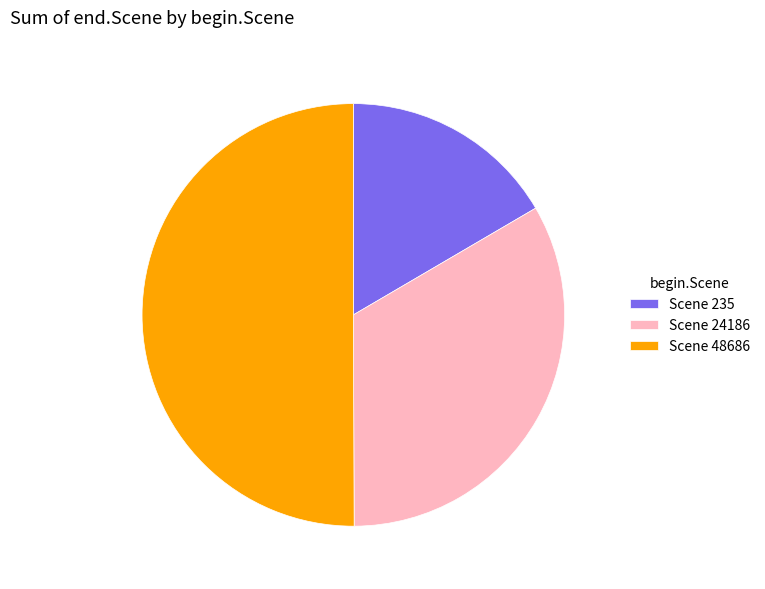

Combined, do Scene 235 and Scene 48686 account for over 50%?

Yes